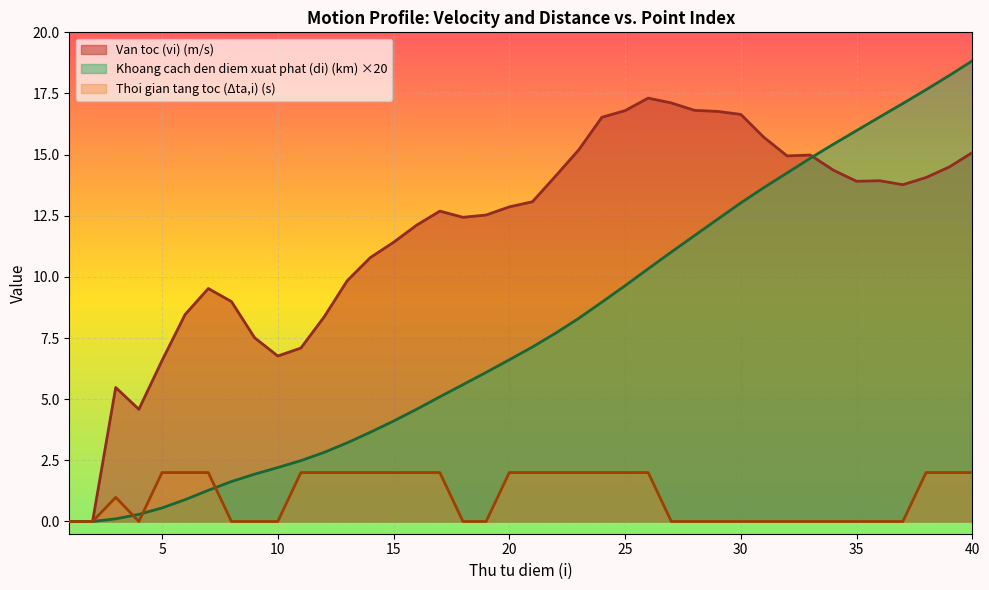

Which series has the widest spread of values?

Khoang cach den diem xuat phat (di) (km) ×20